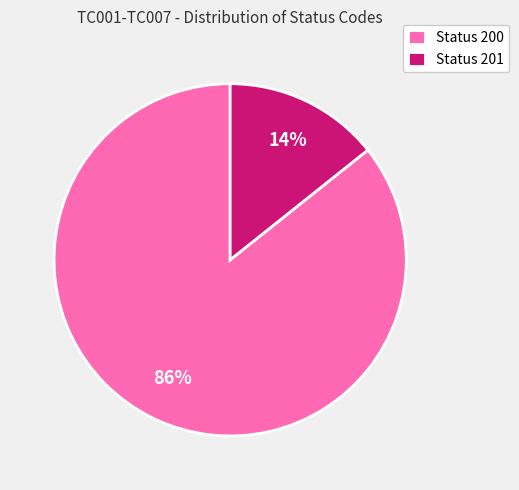

Does Status 200 represent more than half of the total?

Yes